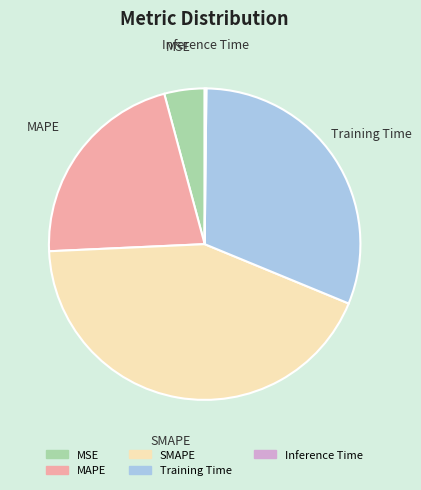

Is it true that MAPE is 33% of the pie?

False